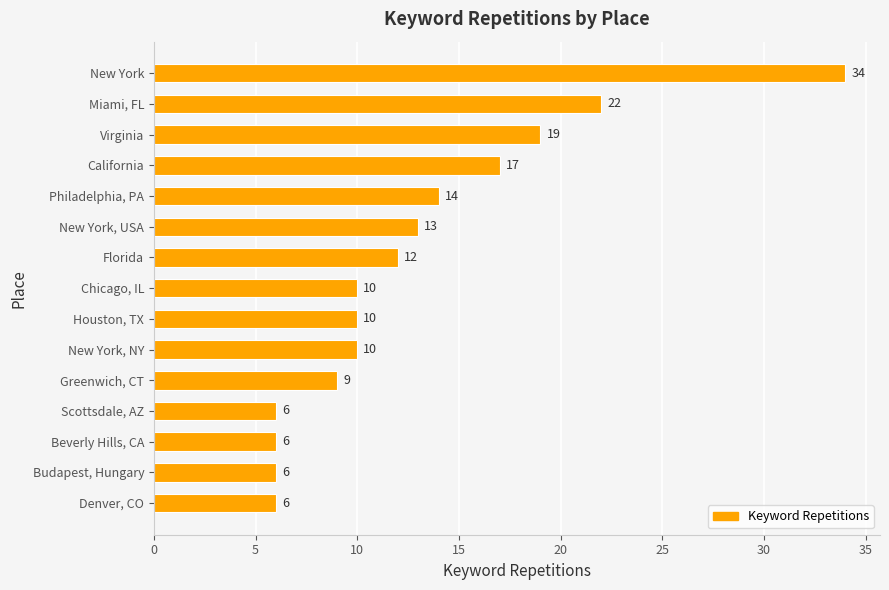

How many values are below 10?

5